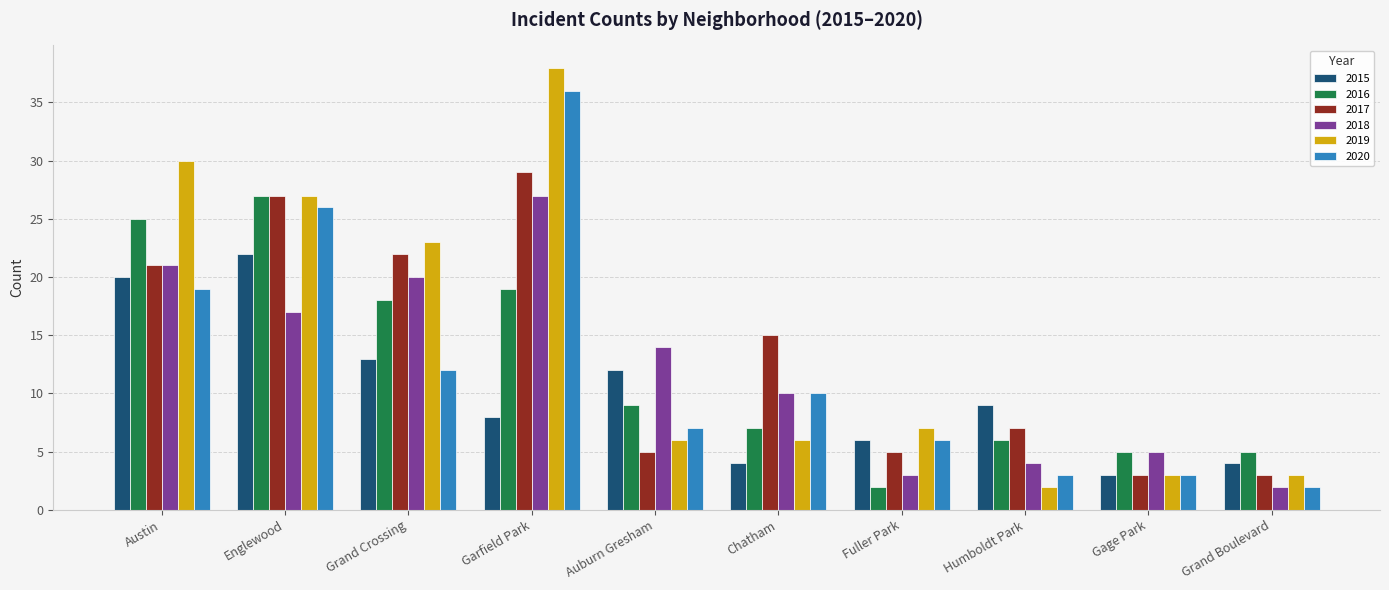

How many groups of bars are there?

10